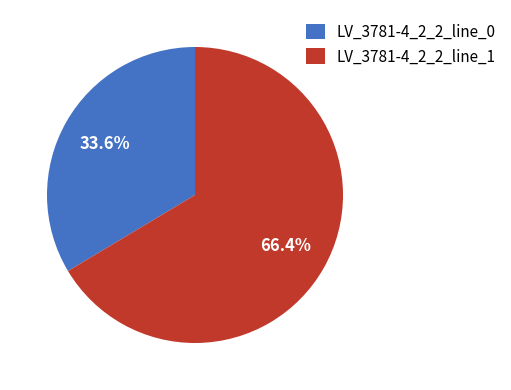

Rank the categories by value from highest to lowest.

LV_3781-4_2_2_line_1, LV_3781-4_2_2_line_0